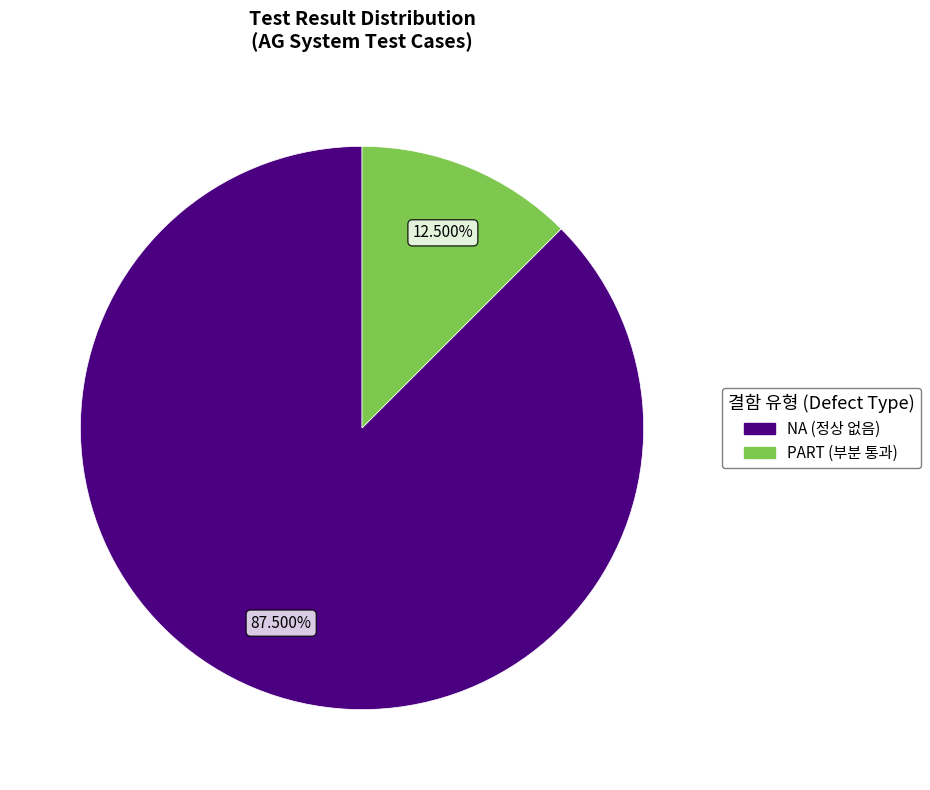

Do NA and PART together represent more than half of the pie?

Yes